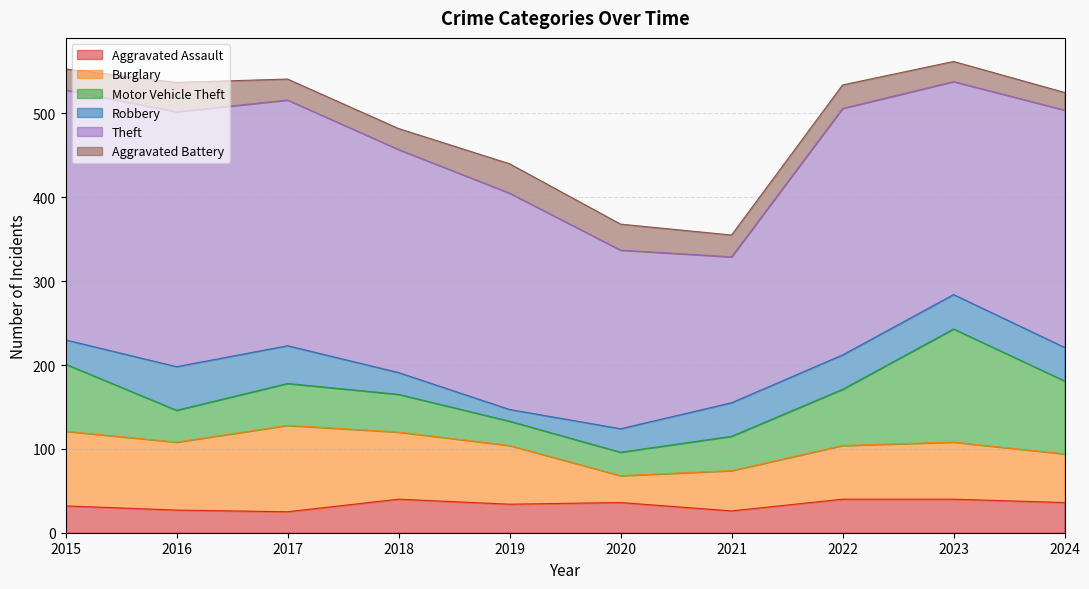

Where does the Theft series first go above 283?

2015